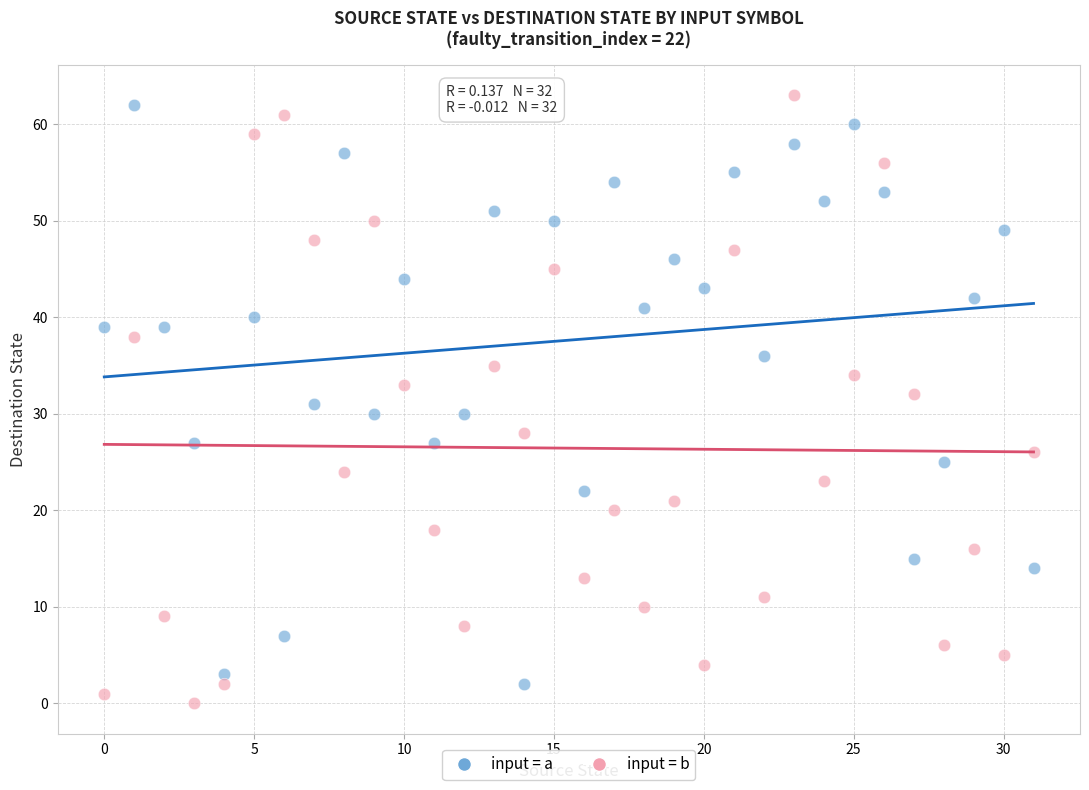

Across all data points, what is the range of Y values (max minus min)?

63